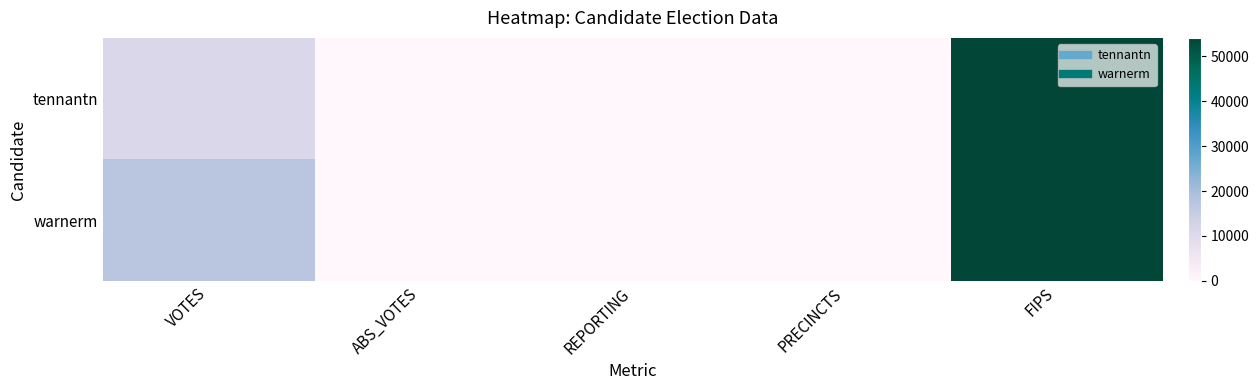

At which category is the sum across all series the highest?

FIPS